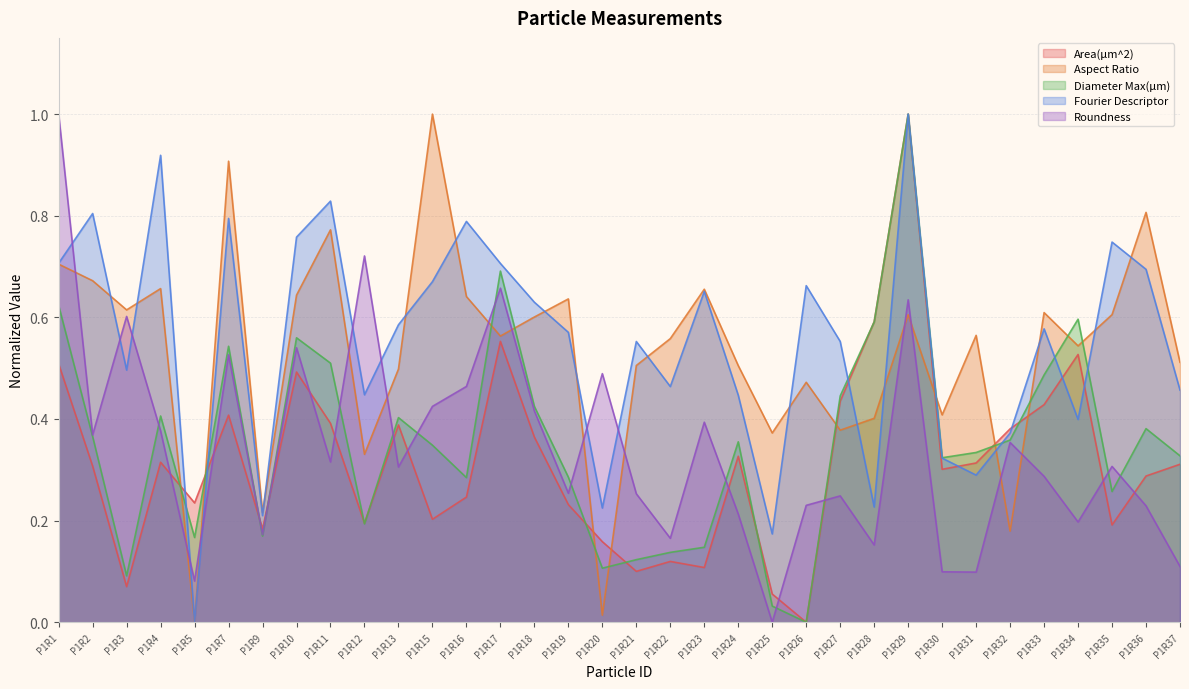

The Roundness series shows 0.3 at P1R34. True or false?

False